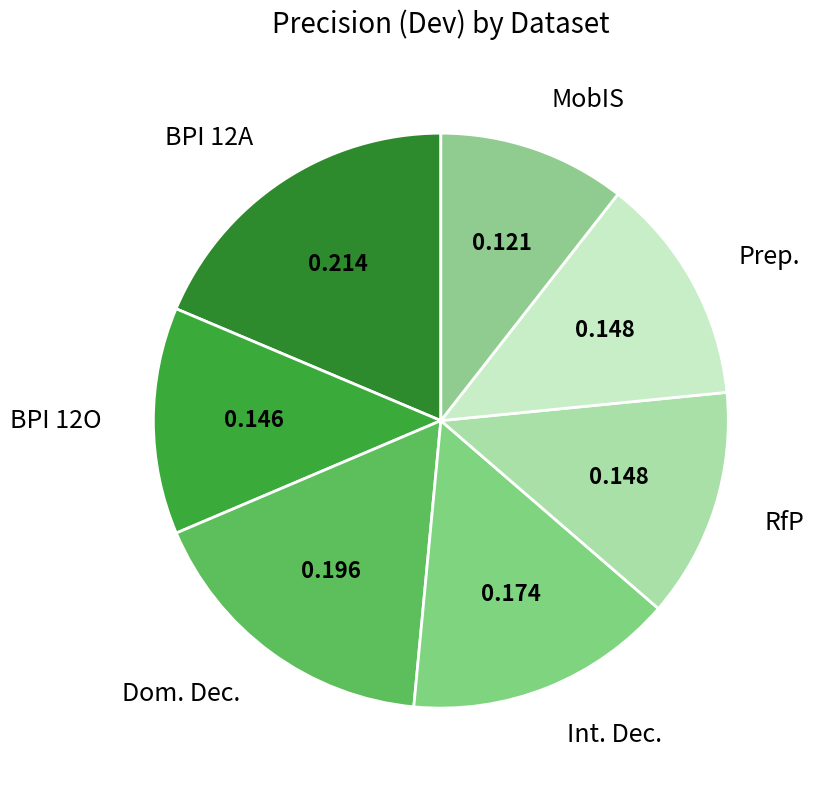

Do BPI 12A and Int. Dec. together represent more than half of the pie?

No